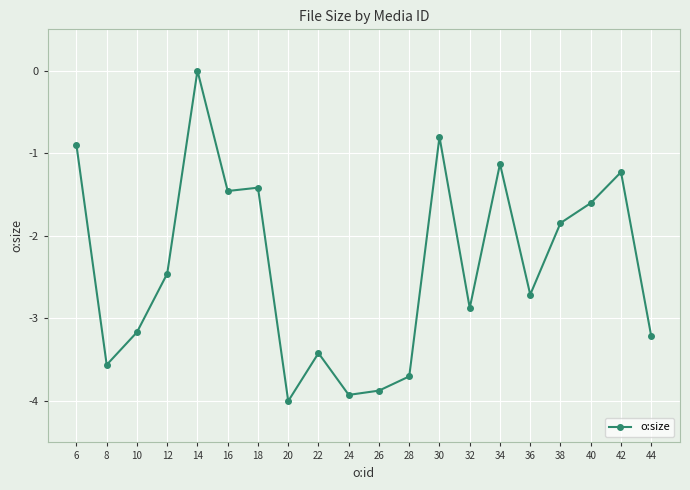

What is the value of the 3rd point from the left?

-3.2